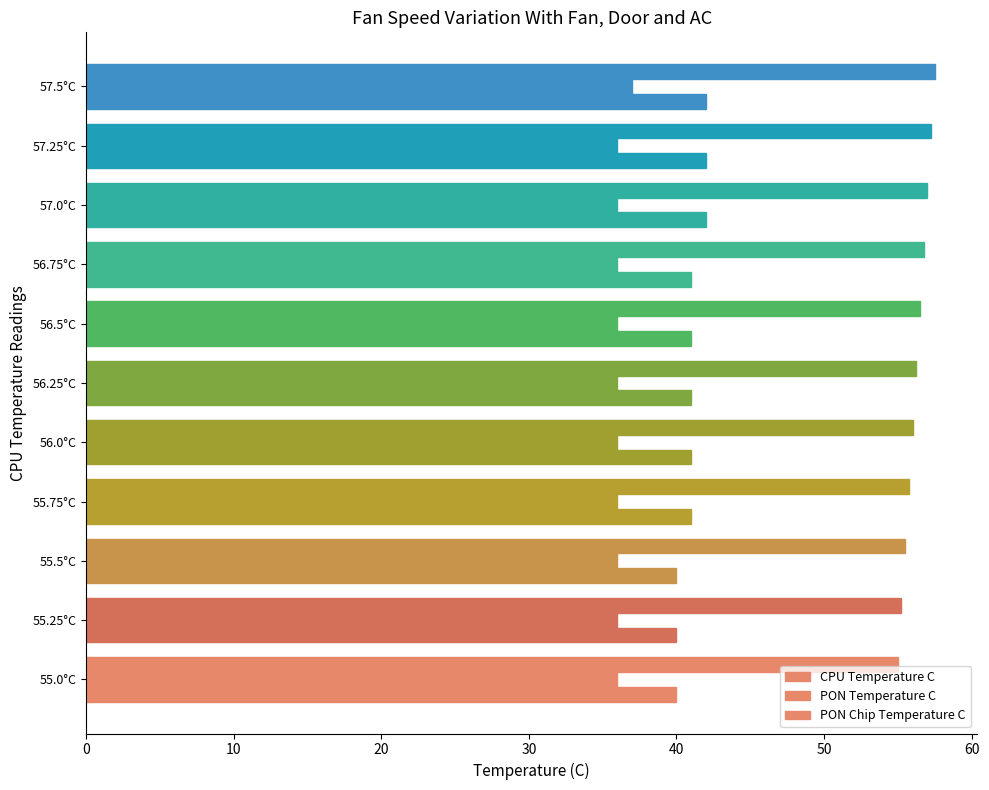

Count the number of categories in the chart.

11